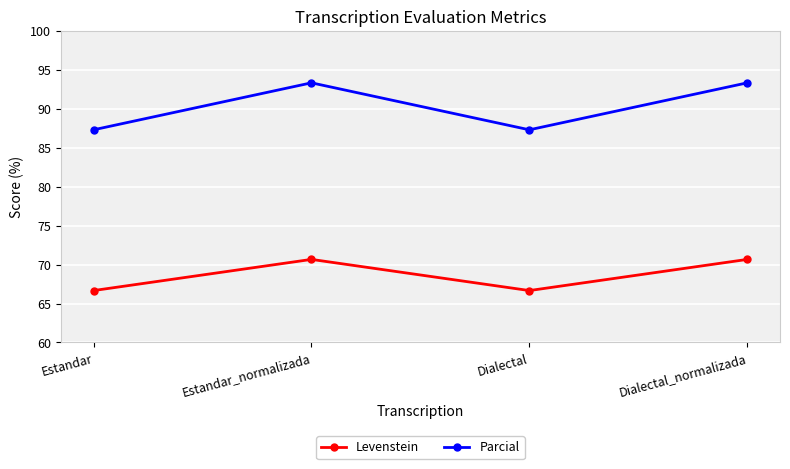

The value of Levenstein at Estandar is 16.5. True or false?

False